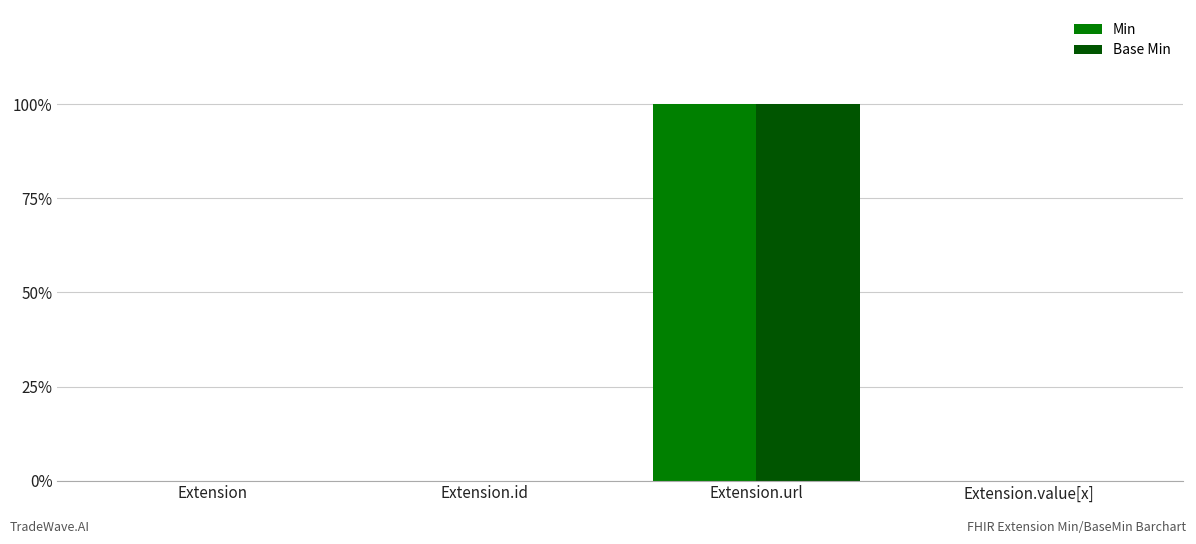

What are all the series names shown in the legend?

Min, Base Min